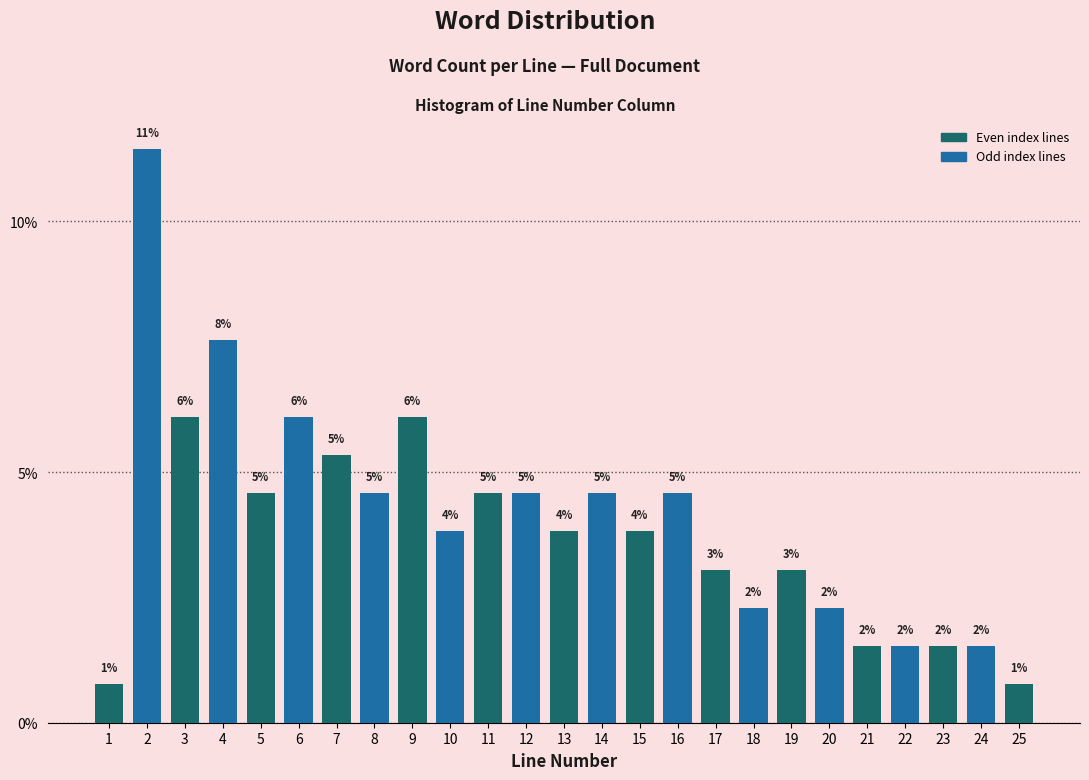

Are the bars horizontal?

No